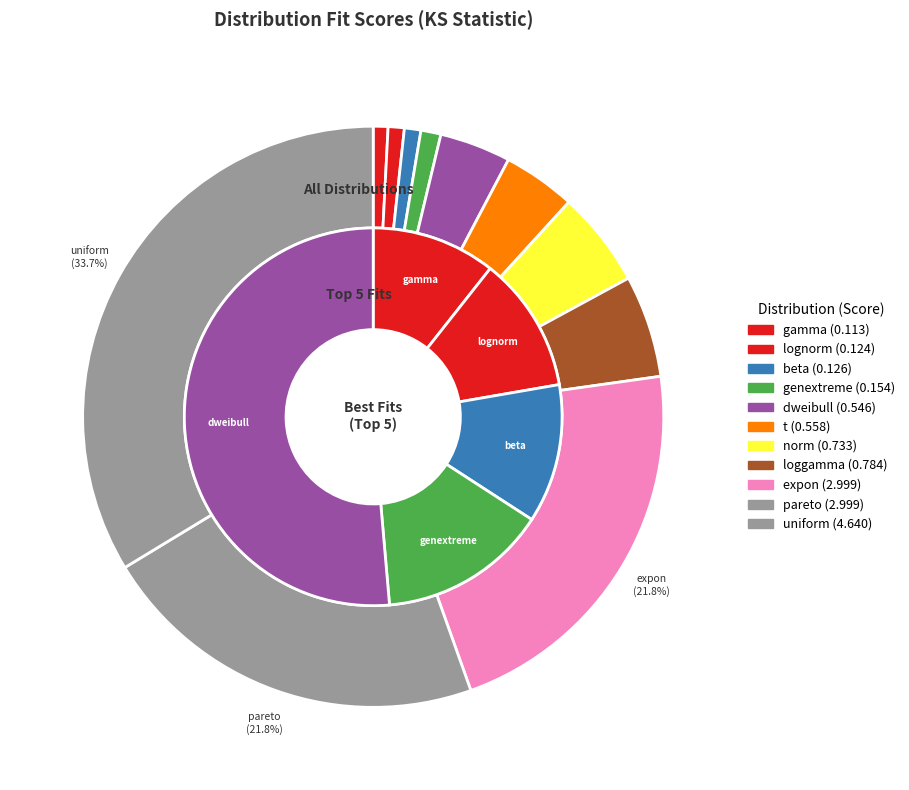

Rank the categories by value from lowest to highest.

gamma, lognorm, beta, genextreme, dweibull, t, norm, loggamma, expon, pareto, uniform